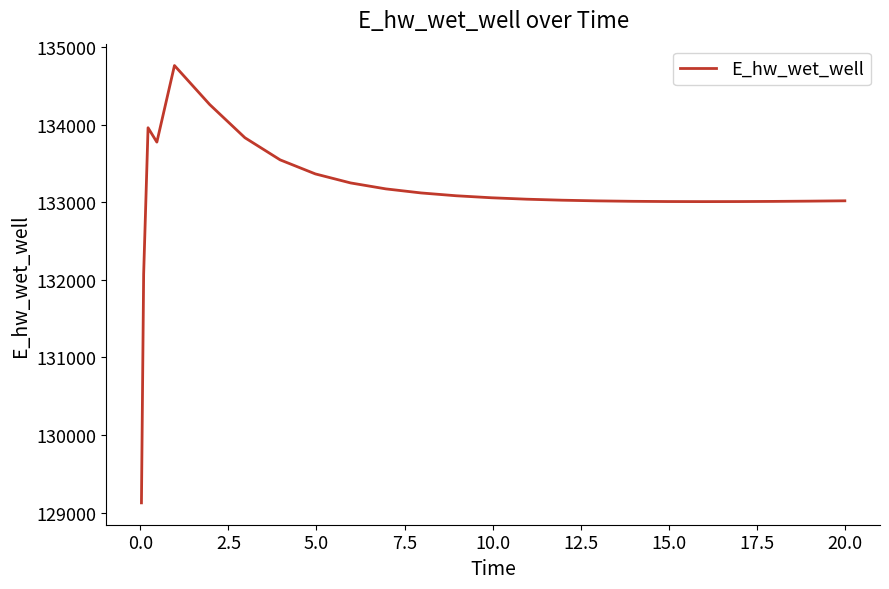

What is the difference between the maximum and minimum values?

5635.6